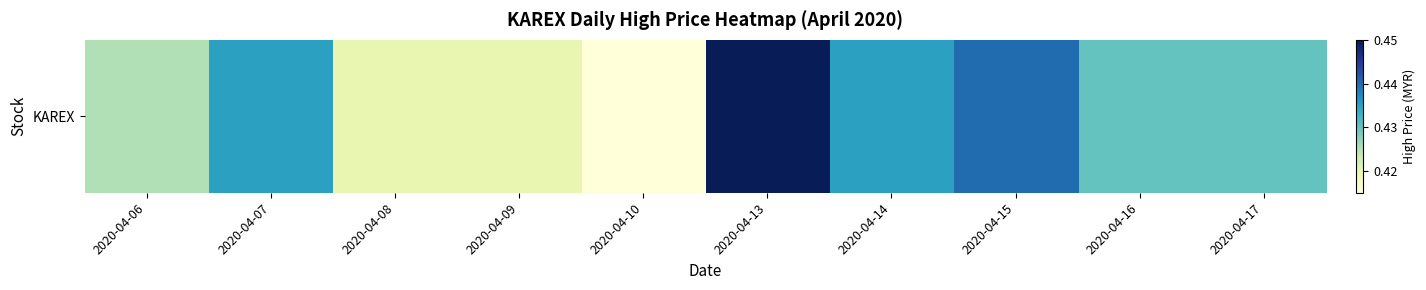

Which has a higher value, 2020-04-15 or 2020-04-08?

2020-04-15